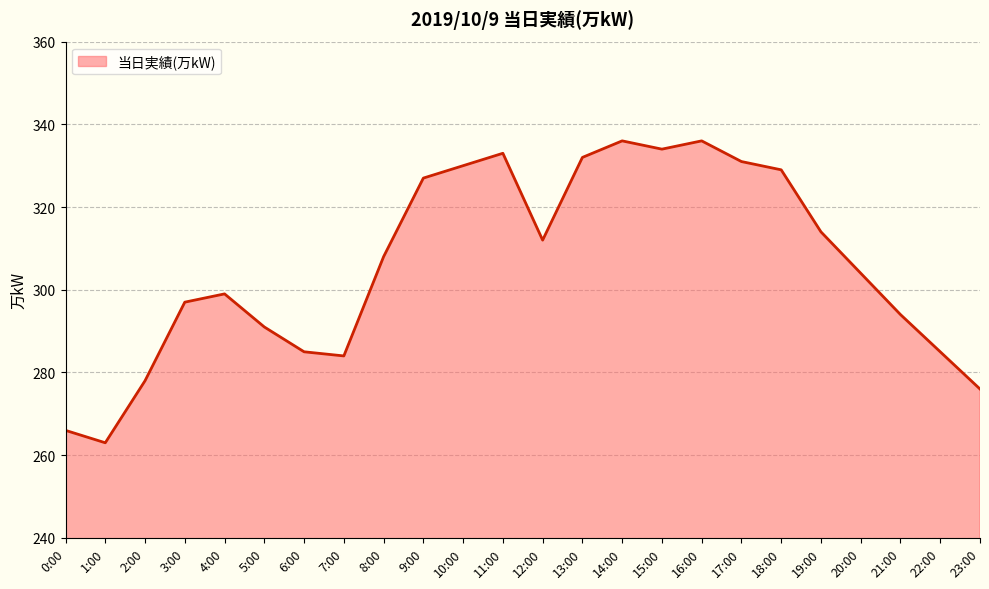

What is the difference between the values at 0:00 and 11:00?

67